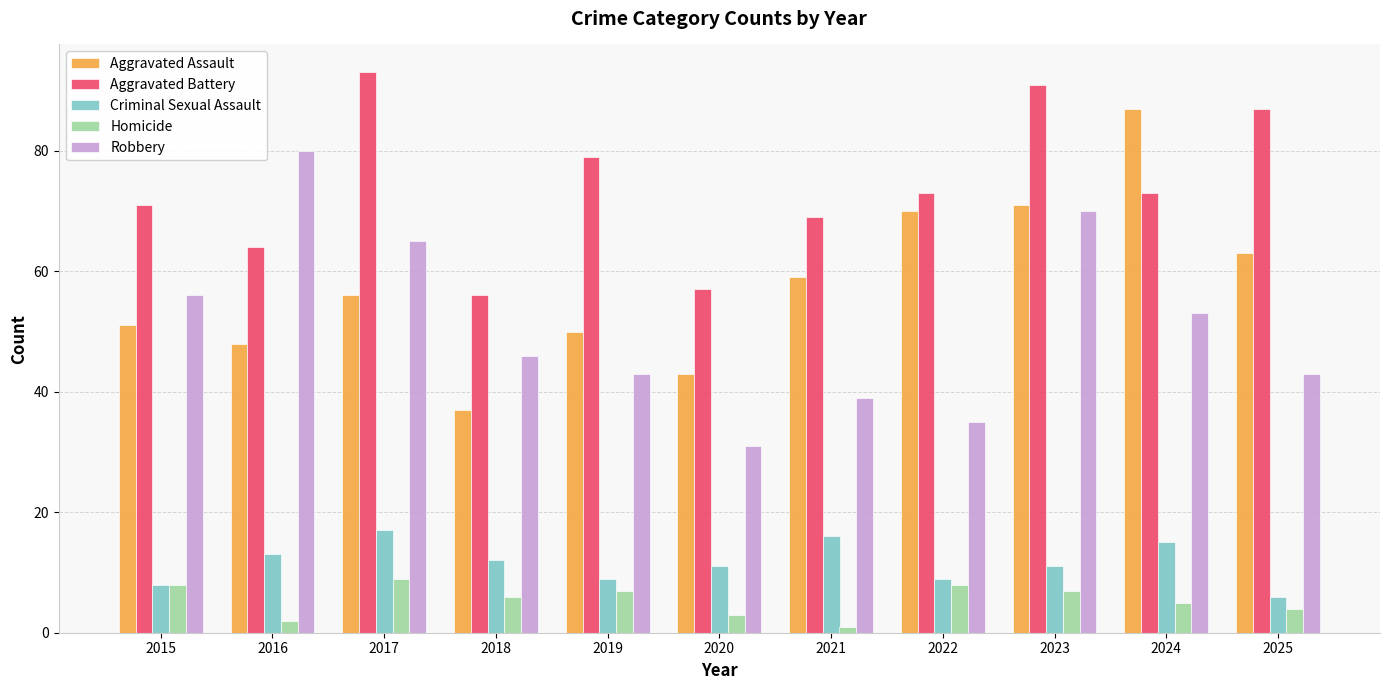

What are all the series names shown in the legend?

Aggravated Assault, Aggravated Battery, Criminal Sexual Assault, Homicide, Robbery